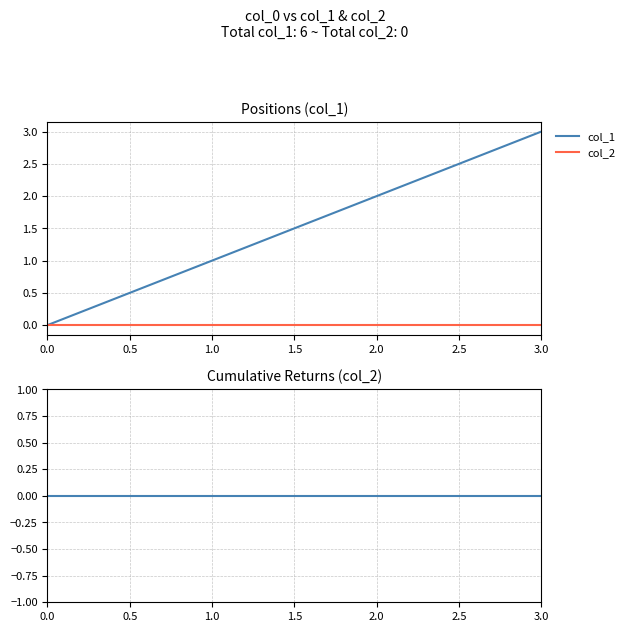

True or false: col_2 and col_2 cumsum intersect in this chart.

False